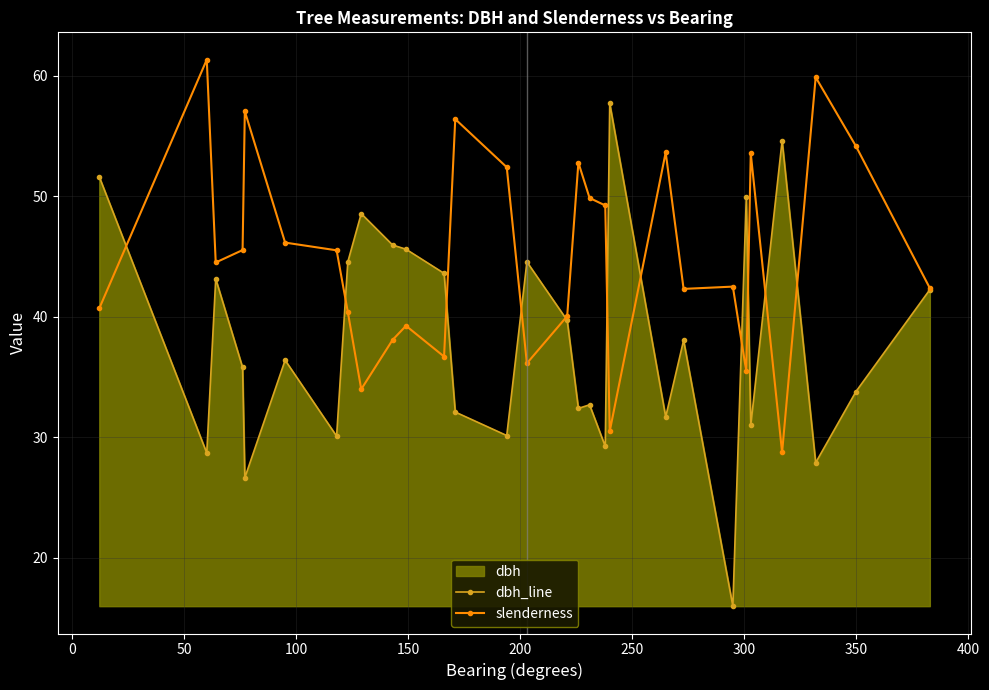

Rank the series by their maximum value, from highest to lowest.

slenderness, dbh_line